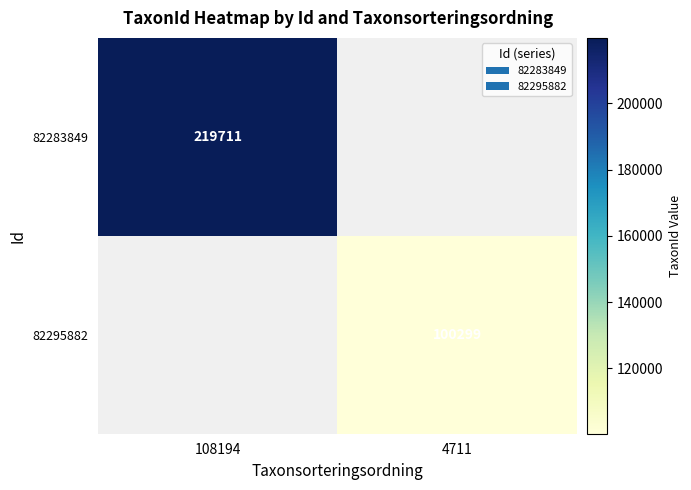

Between 108194 and 4711, which is larger?

4711